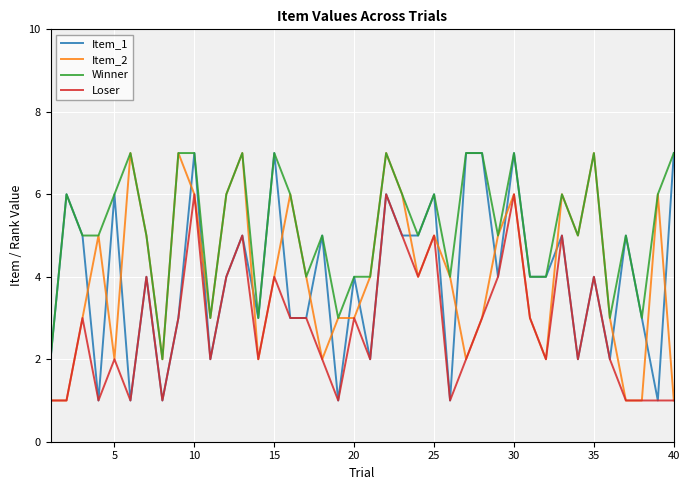

True or false: Loser and Winner cross at least once.

False